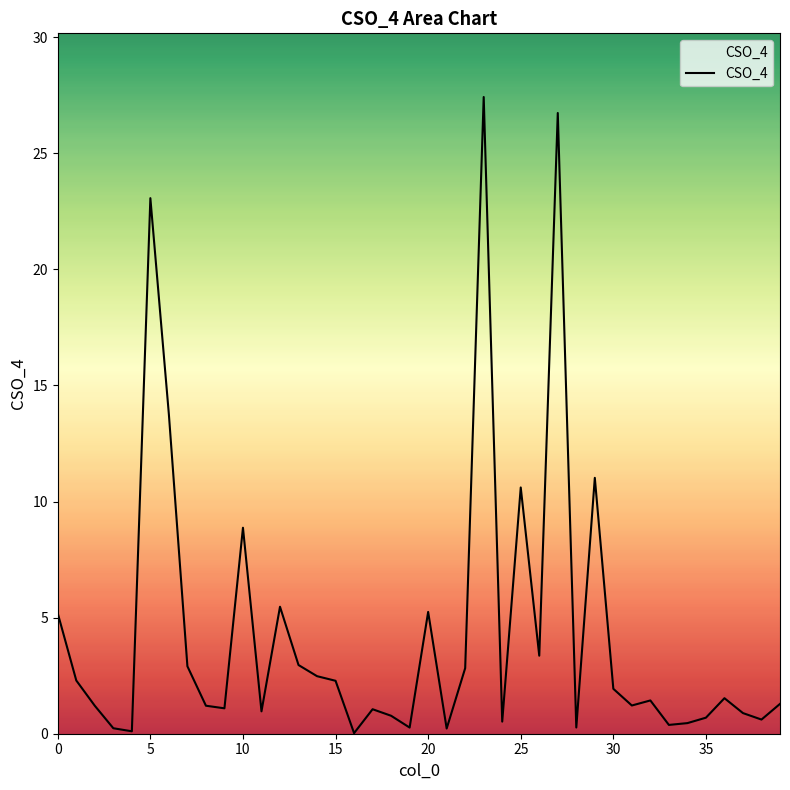

What is the difference between the maximum and minimum values?

27.4